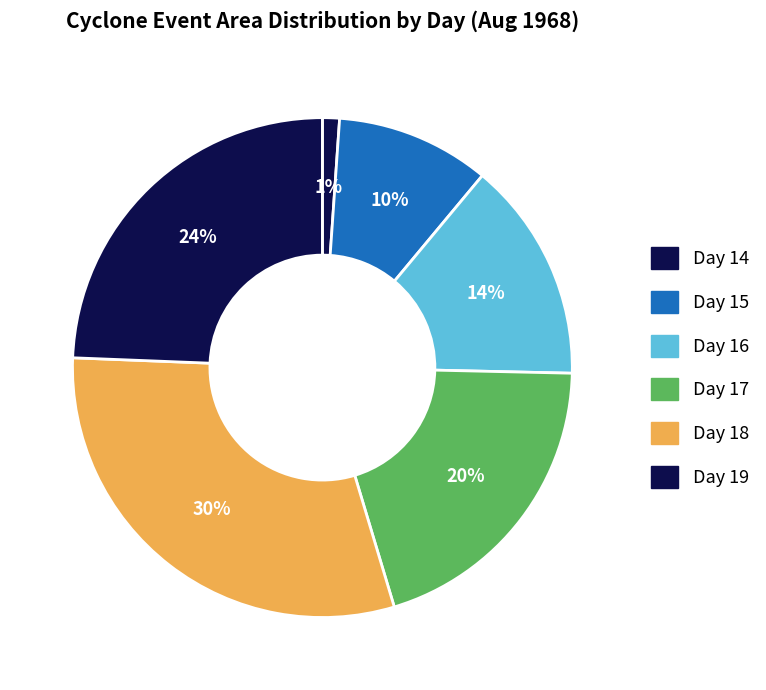

How many segments does this pie chart have?

6